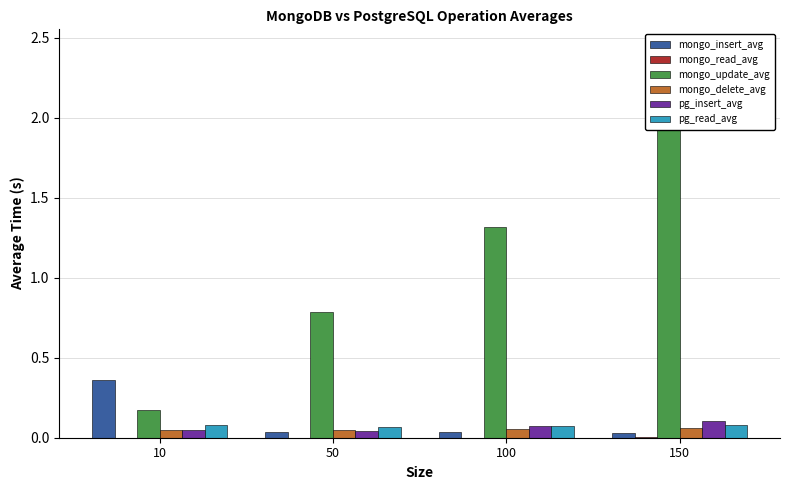

Rank the categories by mongo_update_avg value from highest to lowest.

150, 100, 50, 10